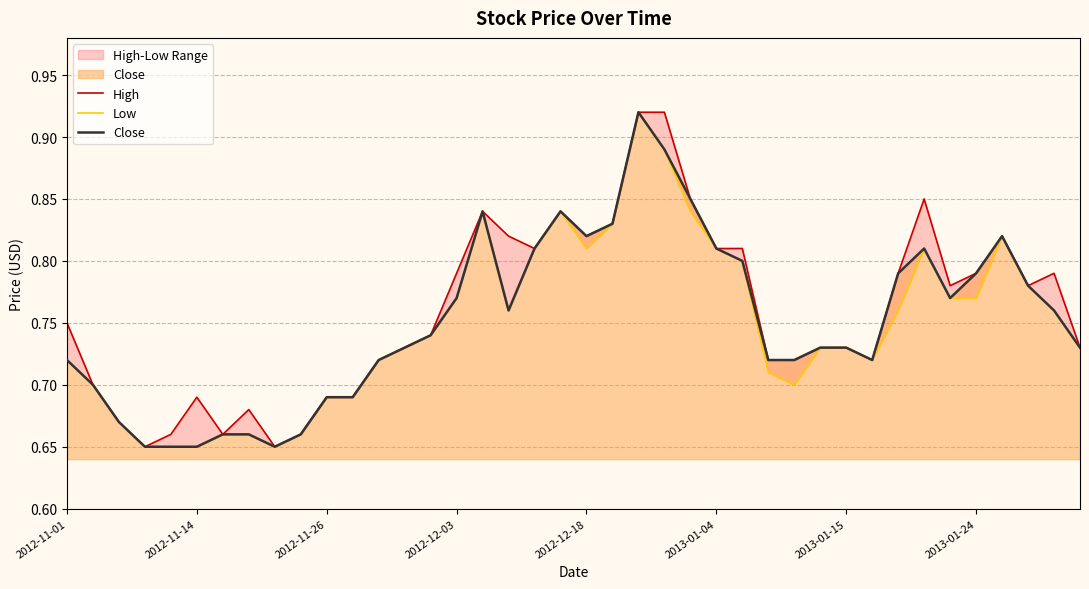

True or false: High and Low intersect in this chart.

False